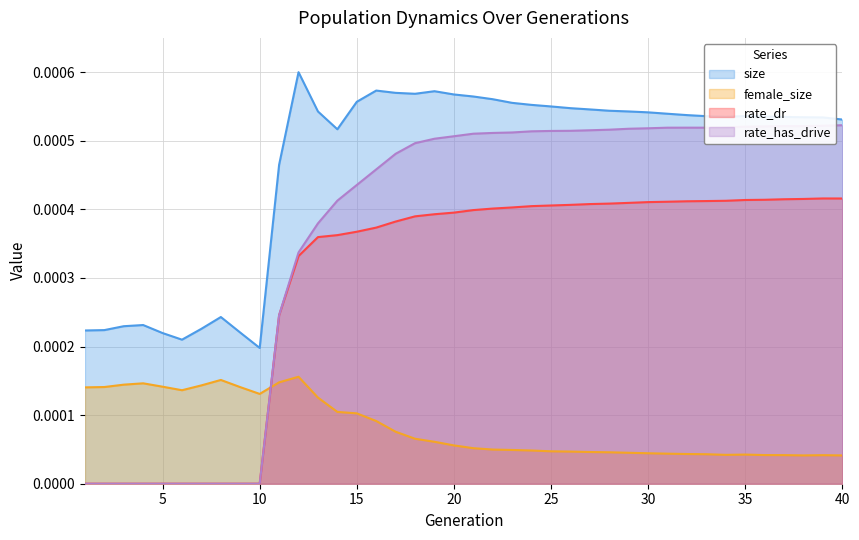

How many rate_has_drive values are between 0 and 1?

40